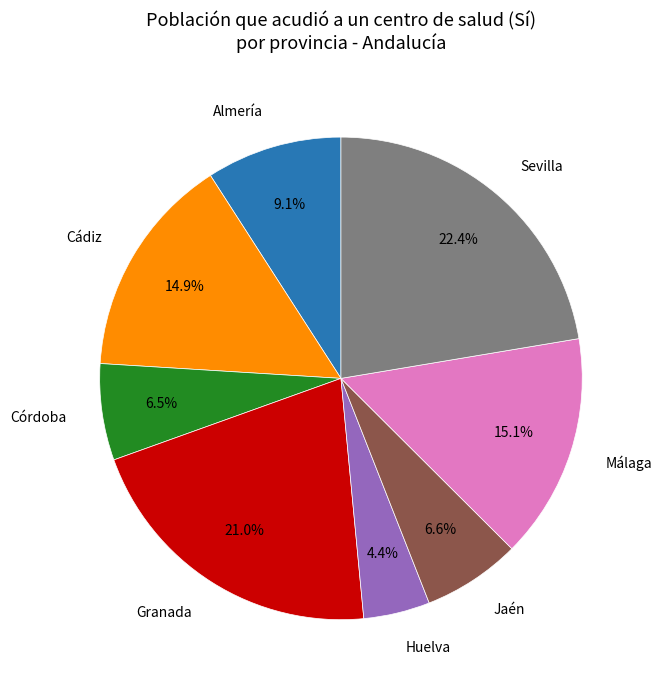

Does any single category account for the majority?

No